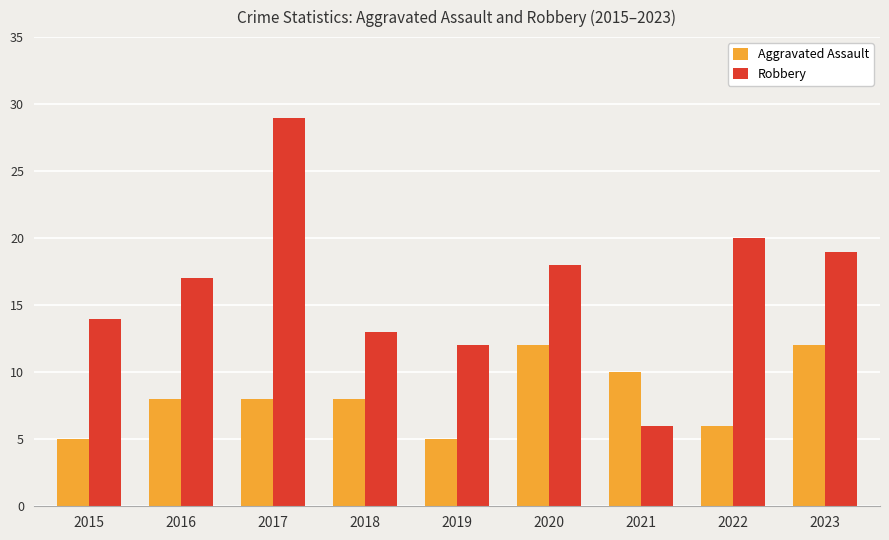

Read the Aggravated Assault value at 2017.

8